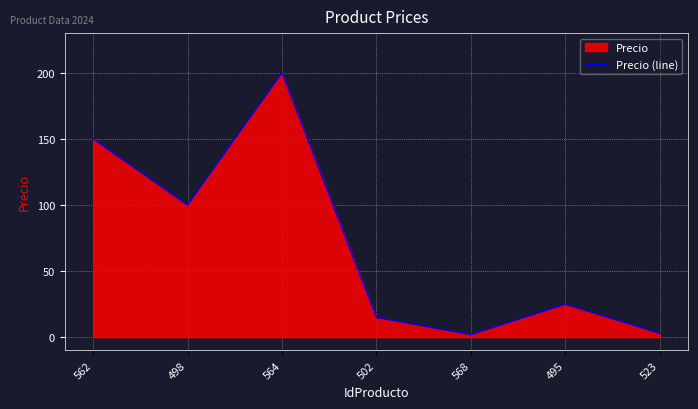

How many categories are shown in the chart?

7